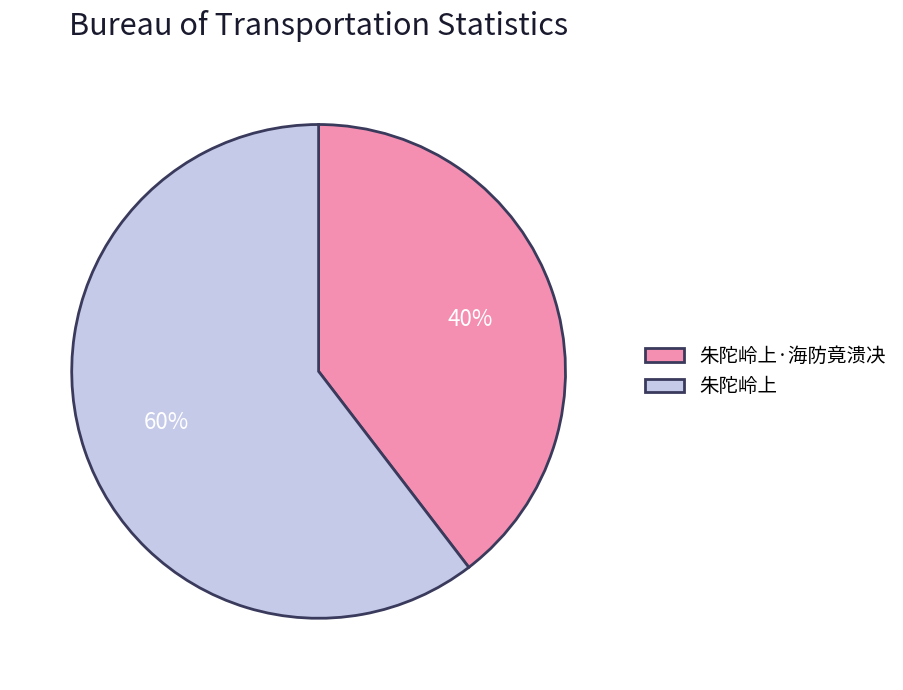

What is the ratio of the value at 朱陀岭上 to the value at 朱陀岭上·海防竟溃决?

1.5